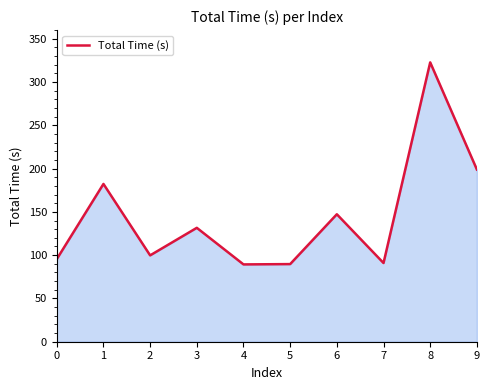

Where is the data nearest to the value 206?

9